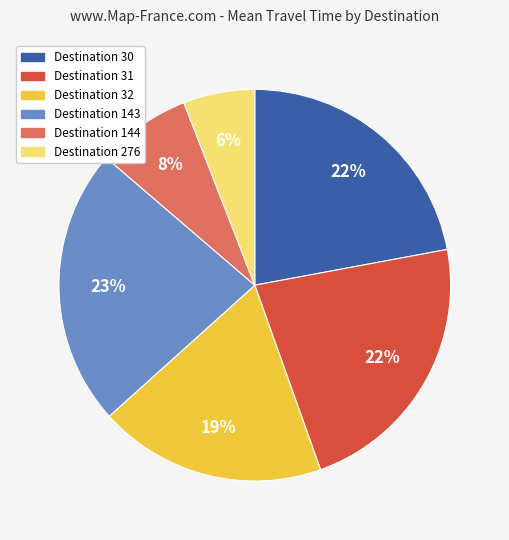

How many segments does this pie chart have?

6